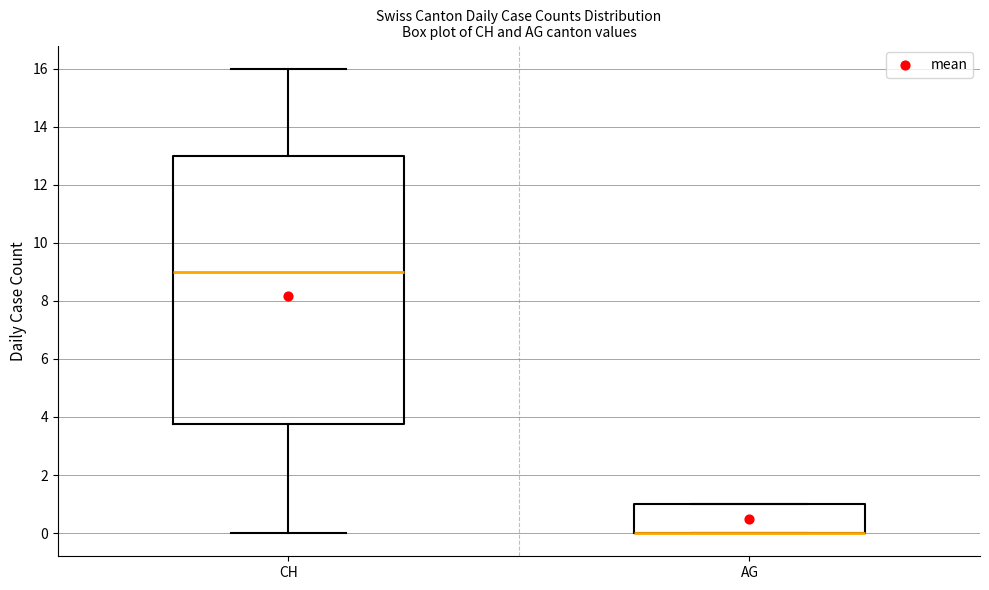

Reading left to right, read every box against the y-axis: the position of its median line, the range the box covers, and the ends of its whiskers. The values are not printed on the chart, so give them approximately, as read against the axis.

CH: median 9.0, box 3.8 to 13.0, whiskers 0.0 to 16.0
AG: median 0.0 (drawn on the box's lower edge), box 0.0 to 1.0, whiskers 0.0 to 1.0